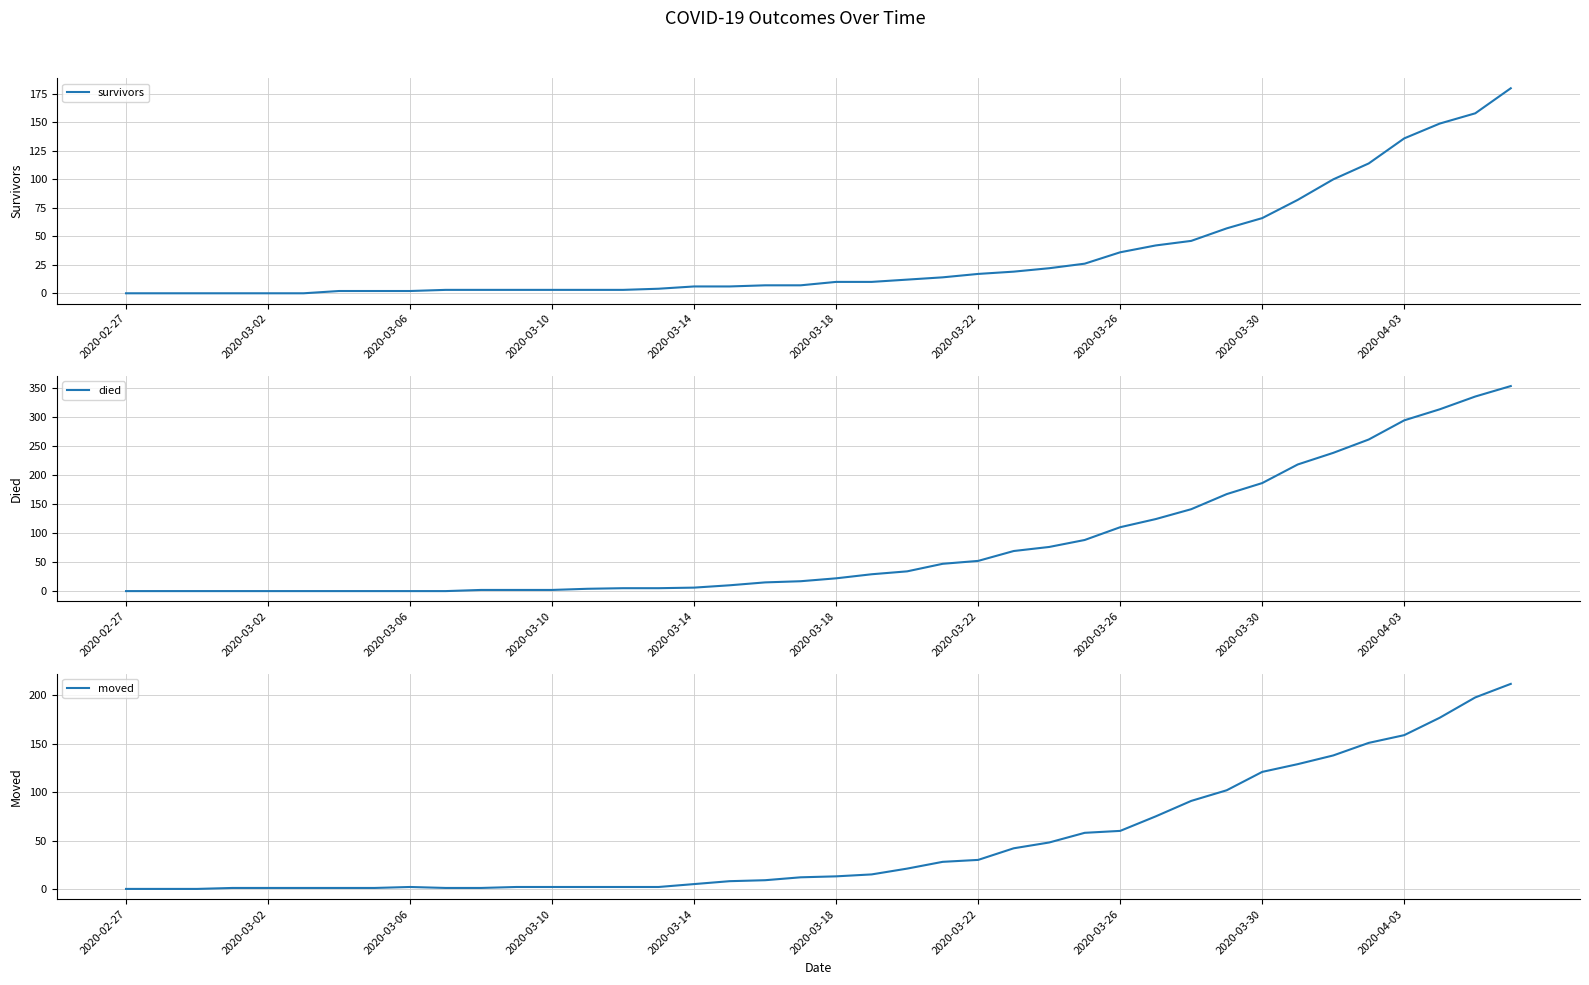

How many distinct data groups are displayed?

3